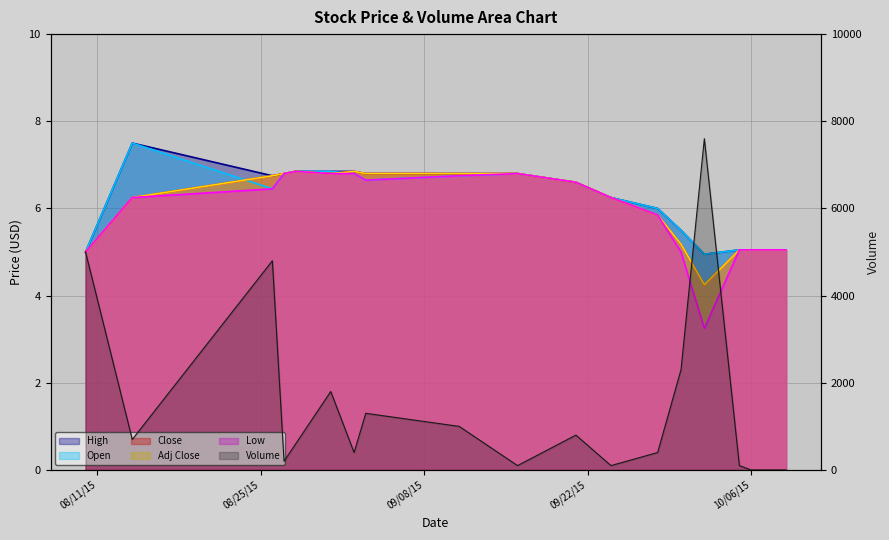

Count the number of data series in this chart.

6